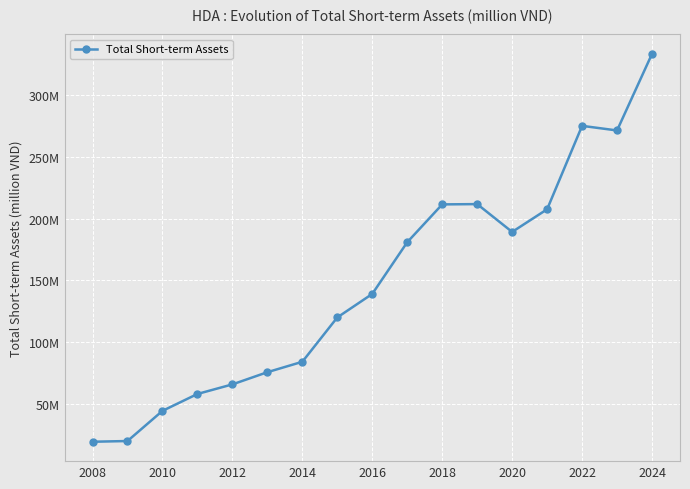

What is the minimum value shown in the chart?

19666947